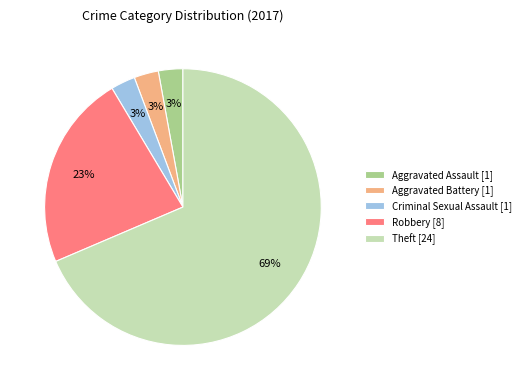

How many segments does this pie chart have?

5